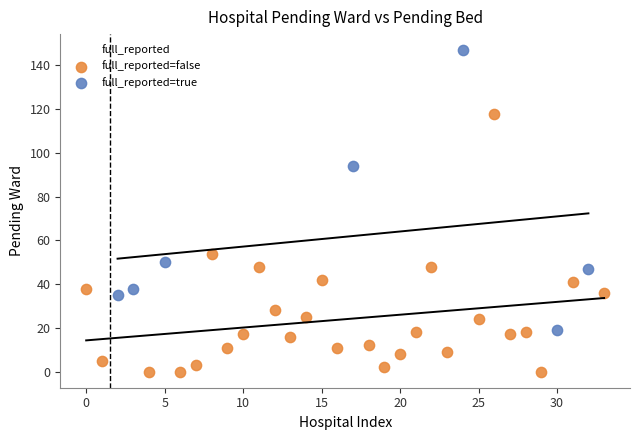

Which series contains the highest Y value?

full_reported=true